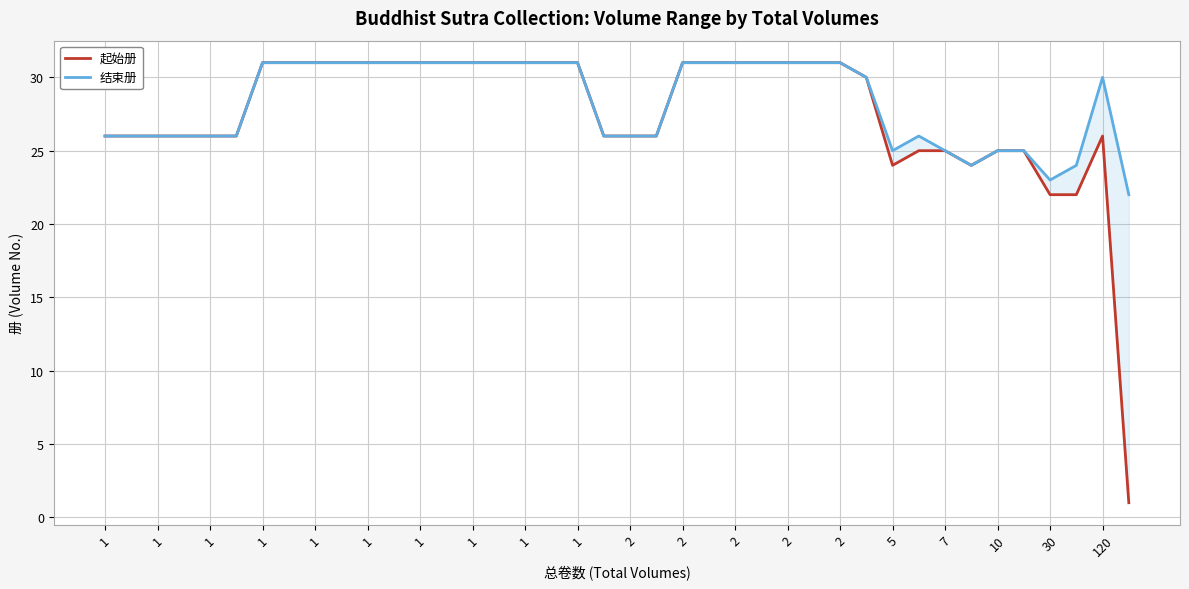

What is the lowest value of the 结束册 series?

22